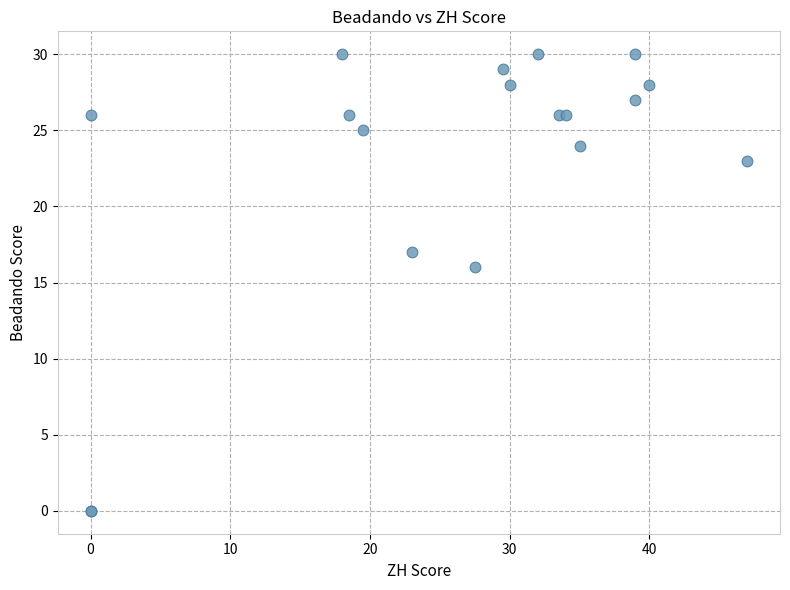

What Y value in the scatter plot is closest to 15?

16